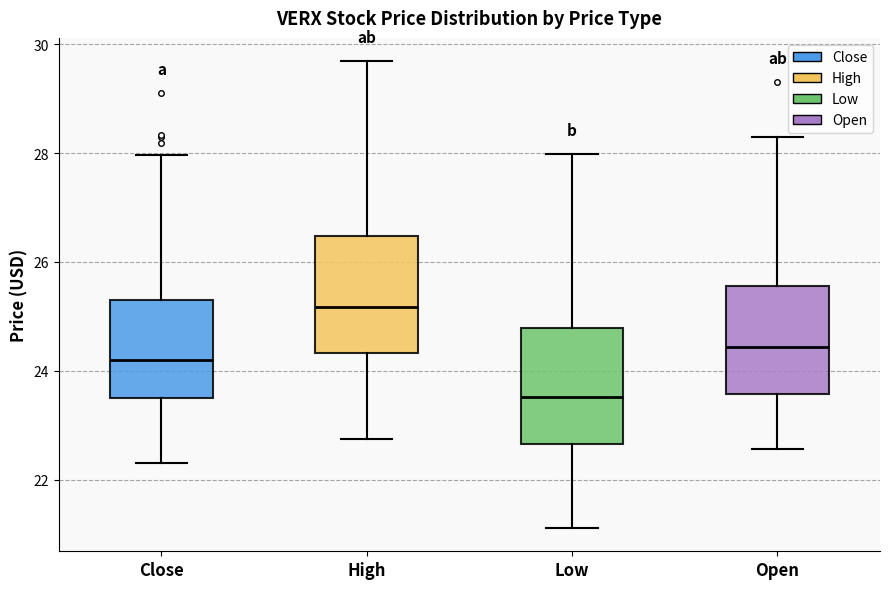

Reading left to right, read every box against the y-axis: the position of its median line, the range the box covers, and the ends of its whiskers. The values are not printed on the chart, so give them approximately, as read against the axis.

Close: median 24.2, box 23.6 to 25.4, whiskers 22.4 to 28.0
High: median 25.2, box 24.4 to 26.4, whiskers 22.8 to 29.6
Low: median 23.6, box 22.6 to 24.8, whiskers 21.2 to 28.0
Open: median 24.4, box 23.6 to 25.6, whiskers 22.6 to 28.4